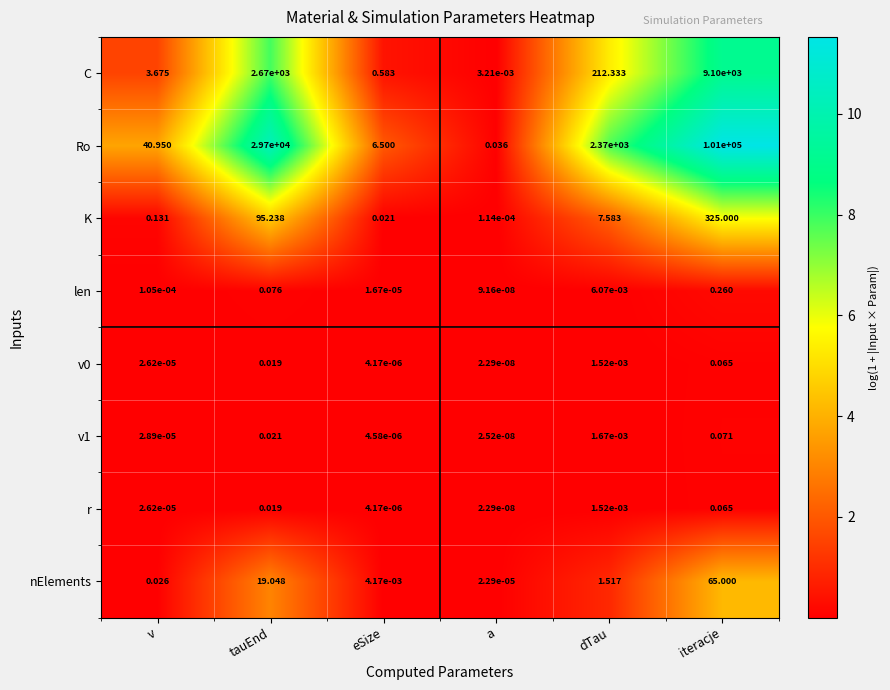

Which series has the largest total across all categories?

Ro